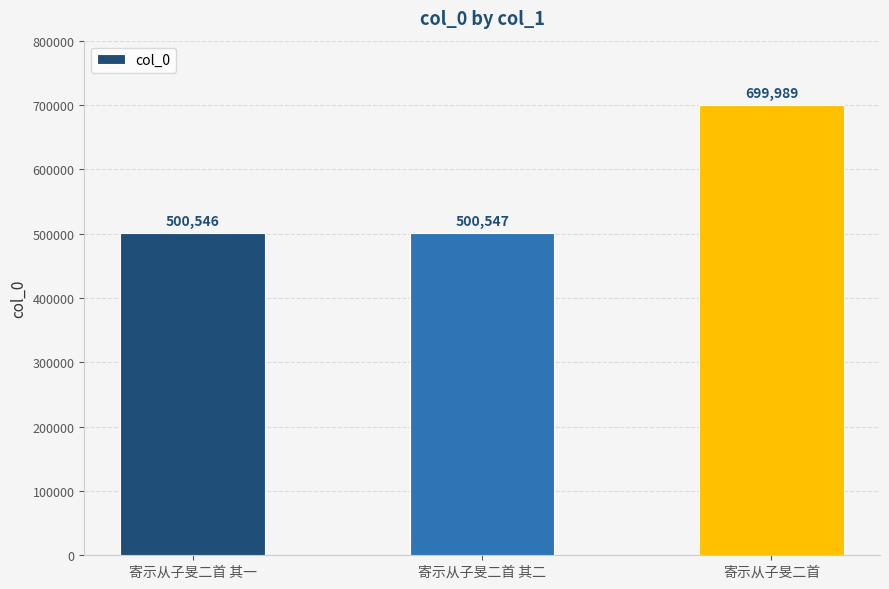

Does the chart contain stacked bars?

No